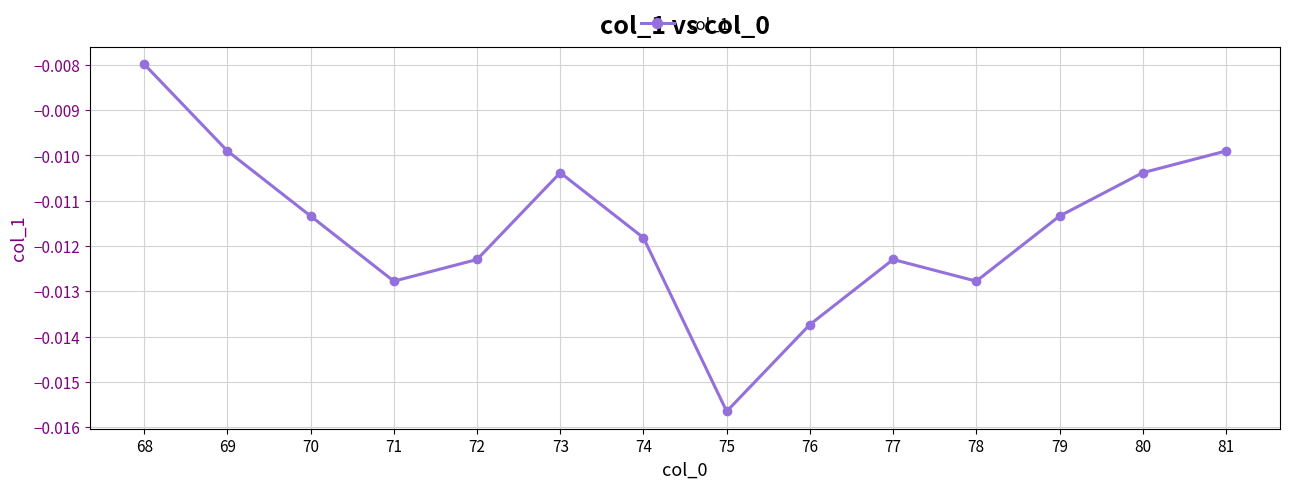

What is the sum of all values?

-0.2